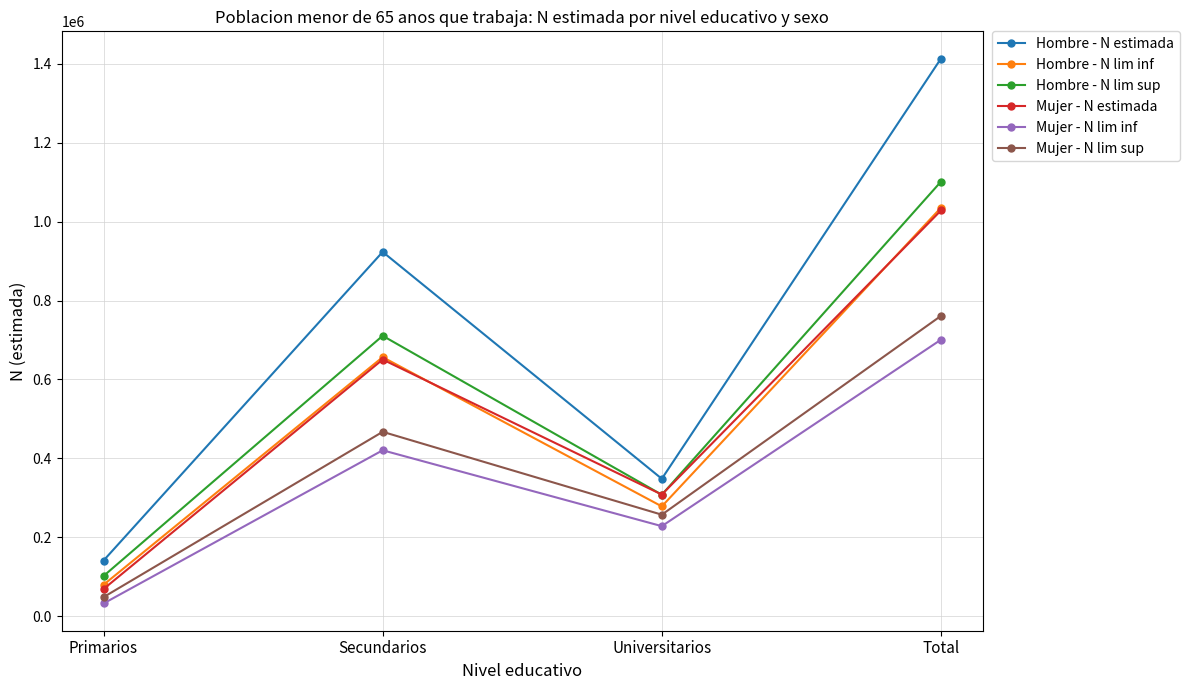

True or false: Mujer - N lim inf and Mujer - N estimada cross at least once.

False